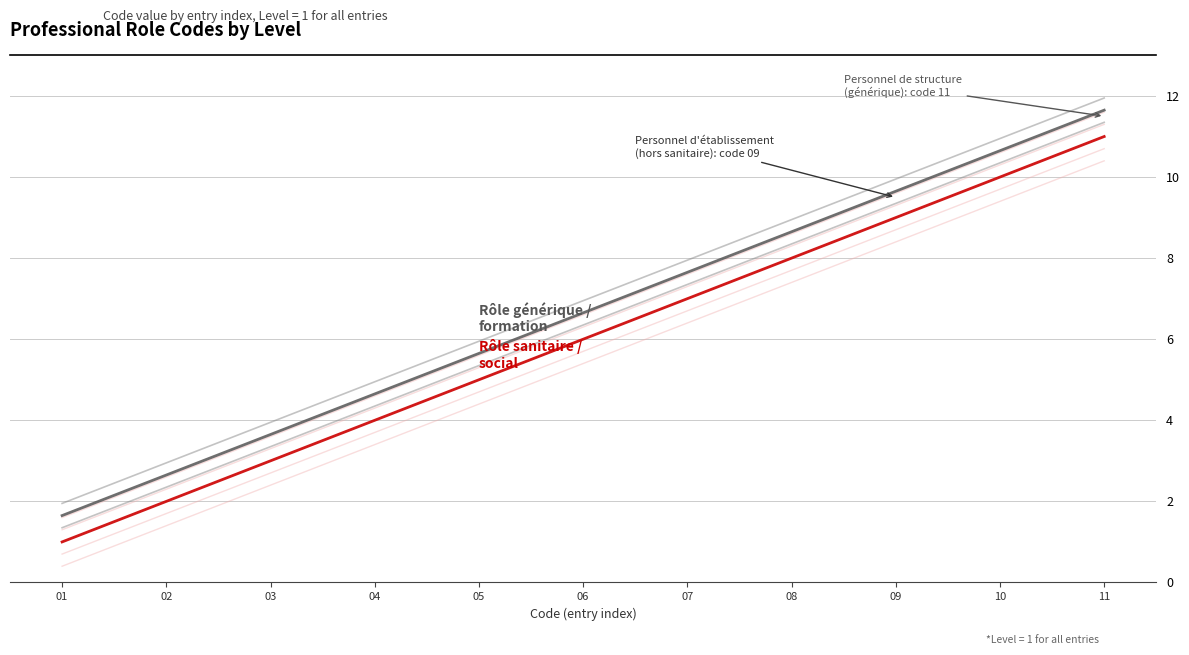

What is the value of the Rôle générique / formation point at the 3rd from the left?

3.6